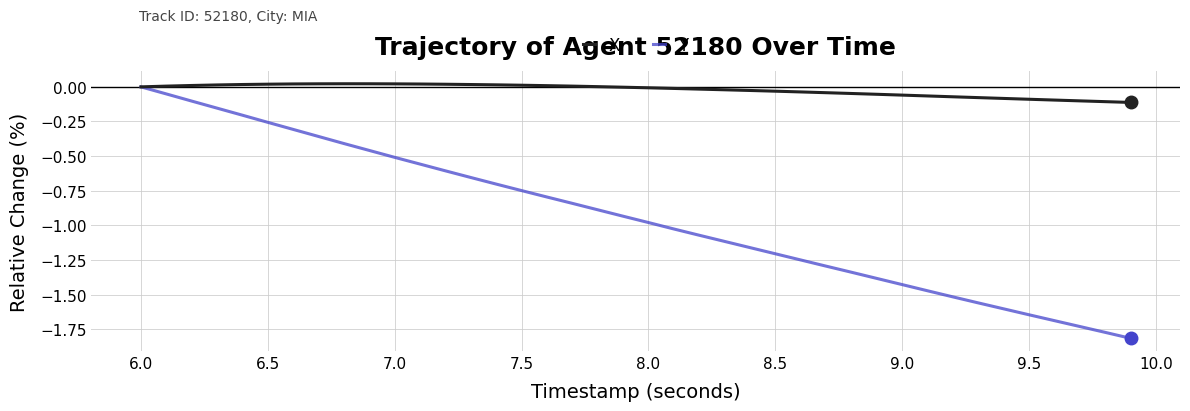

Rank the series by their average value, from lowest to highest.

Y, X